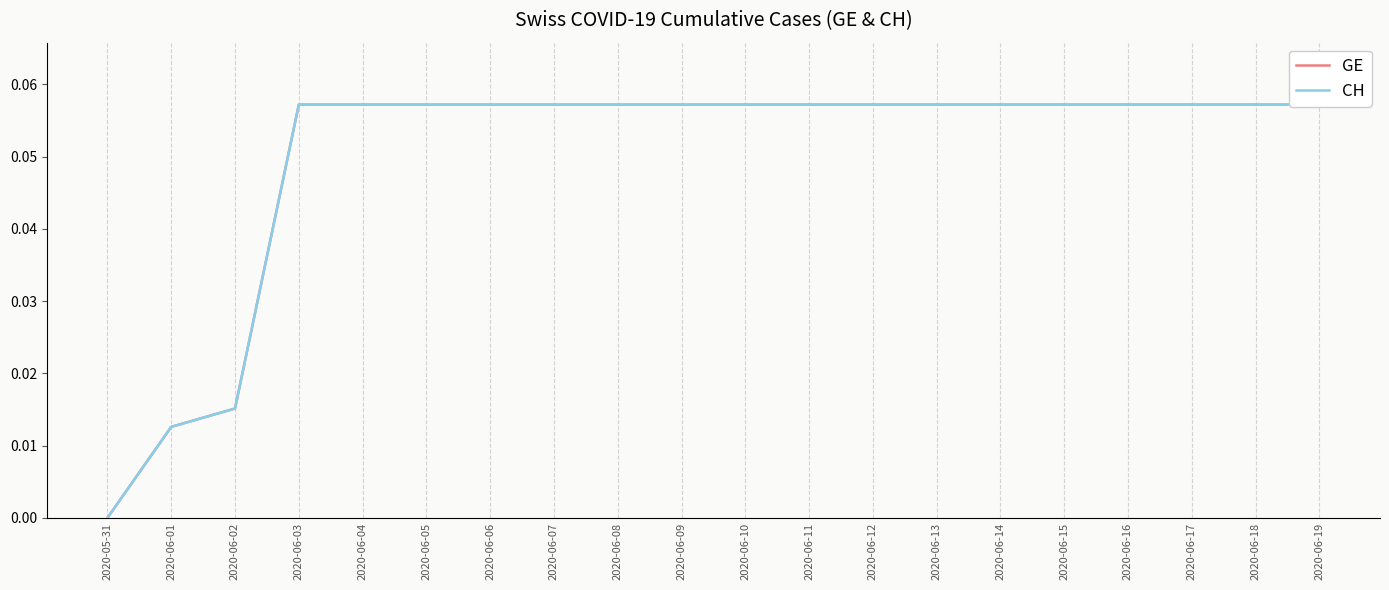

At which category does the chart reach its peak across all series?

2020-06-03